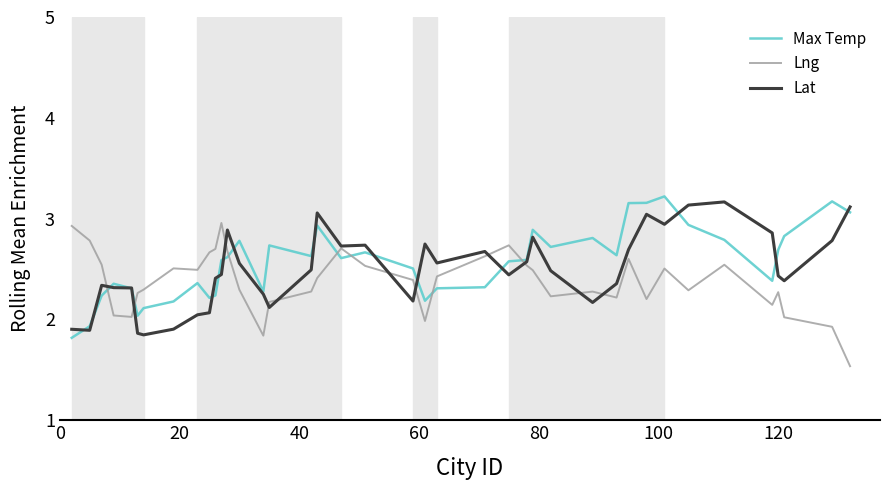

True or false: Lng has more than 2 points higher than both neighbors.

True